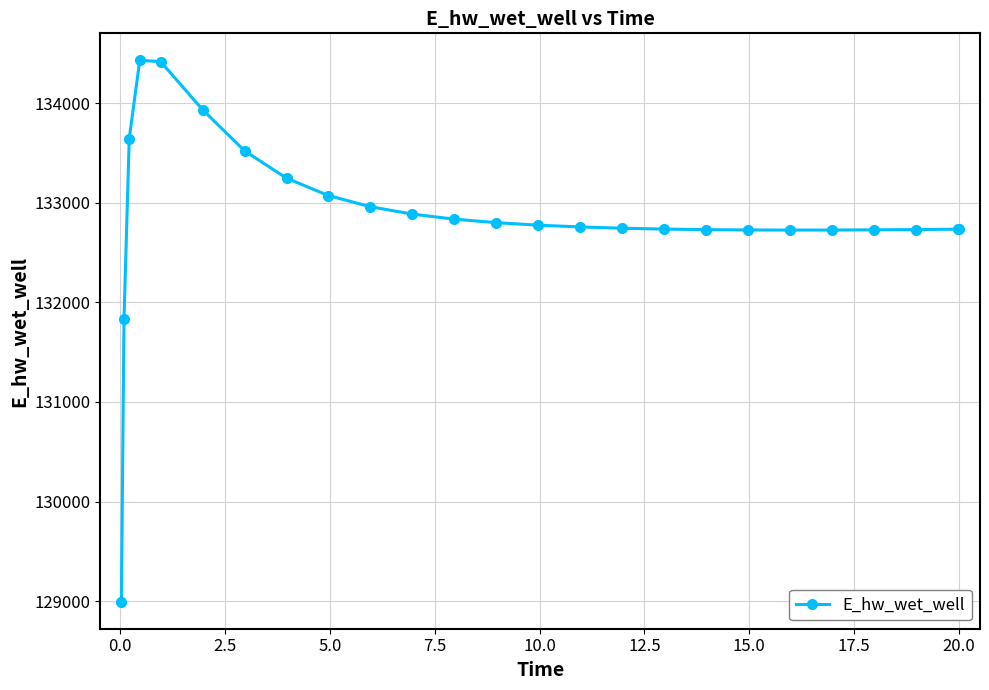

What is the difference between the second highest and minimum values?

5419.8